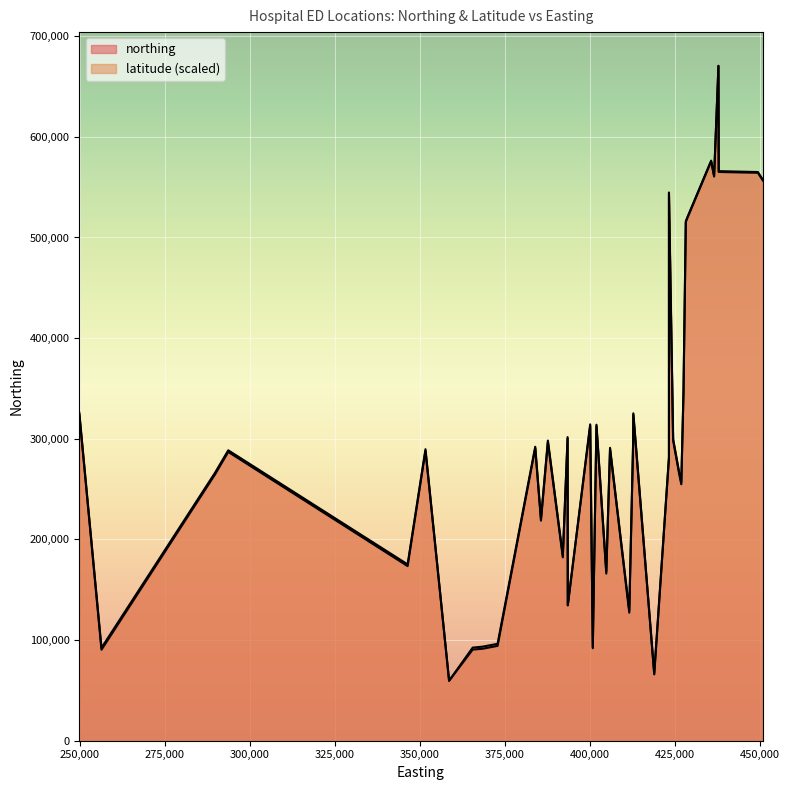

What is the maximum value for northing?

670522.0